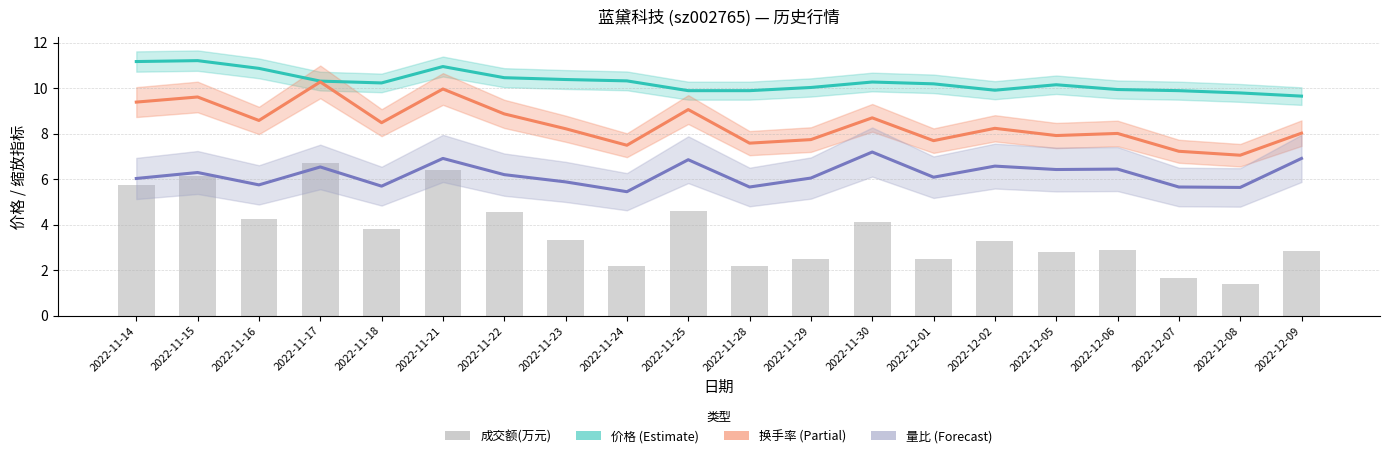

How many data points in 量比(缩放) are above 6?

13